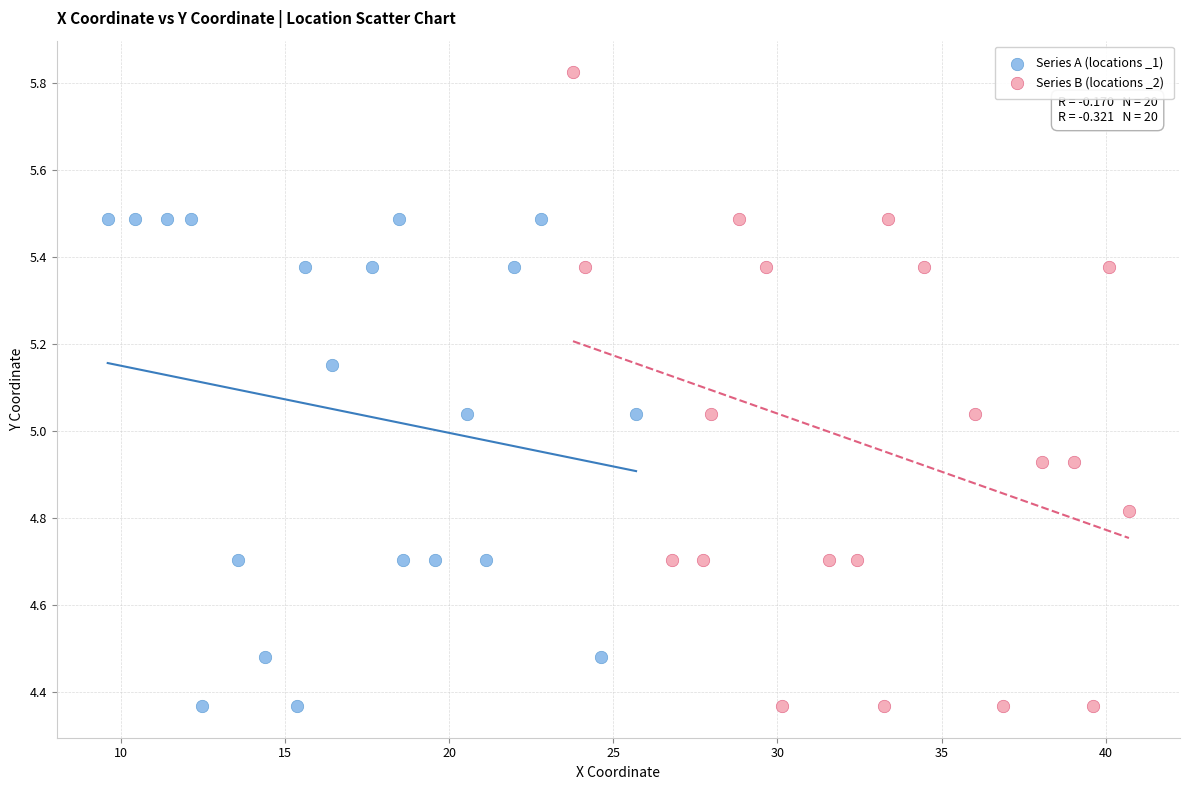

Which series has the widest spread of Y values?

Series B (locations _2)